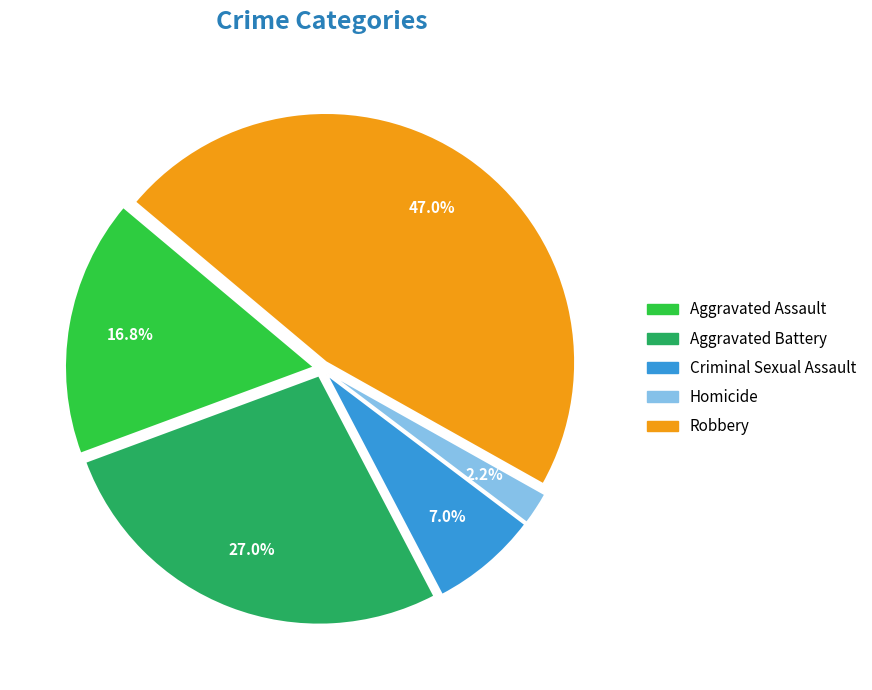

Combined, do Criminal Sexual Assault and Robbery account for over 50%?

Yes